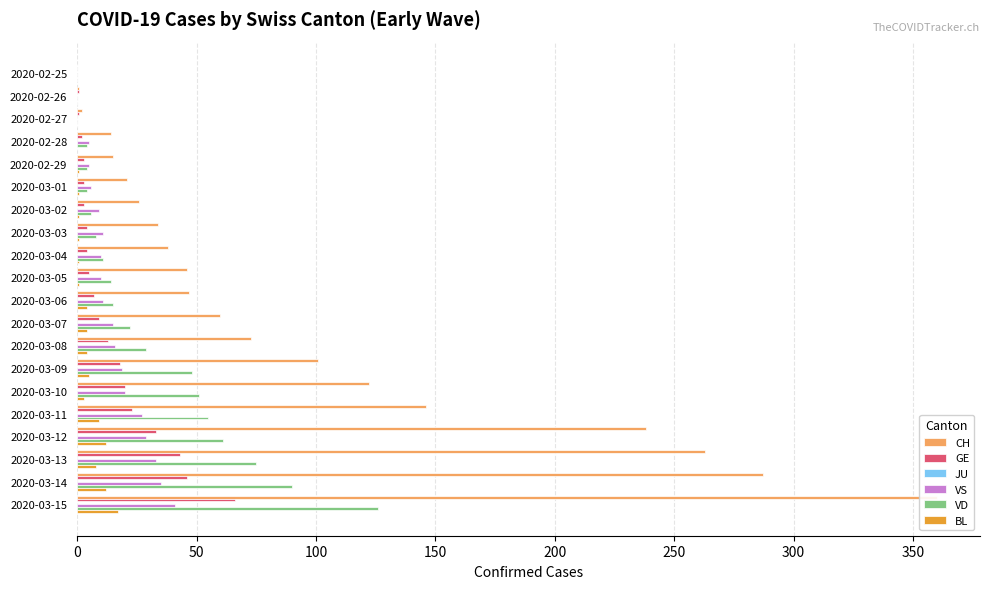

What is the difference between the second highest and second lowest values in the CH series?

286.0